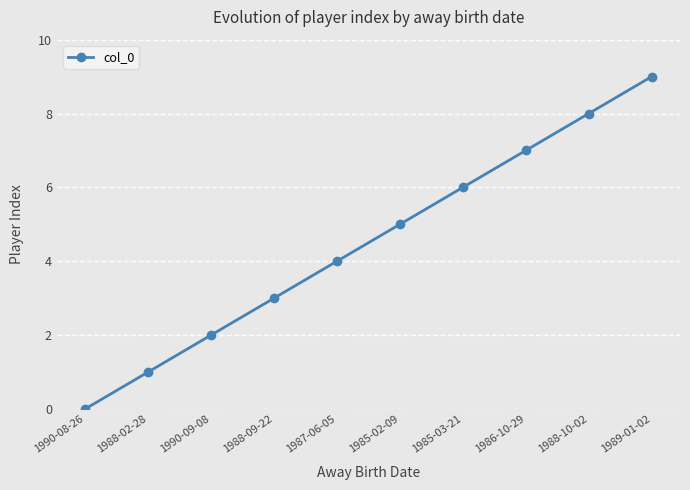

What is the change in value from 1990-08-26 to 1986-10-29?

+7